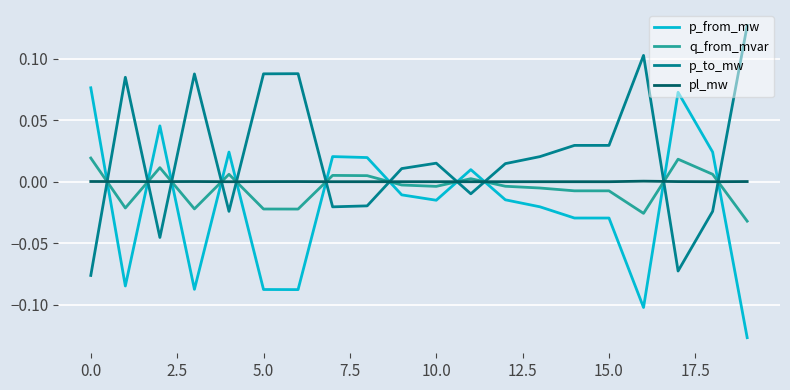

Which series ends up on top after the final intersection of p_to_mw and p_from_mw?

p_to_mw